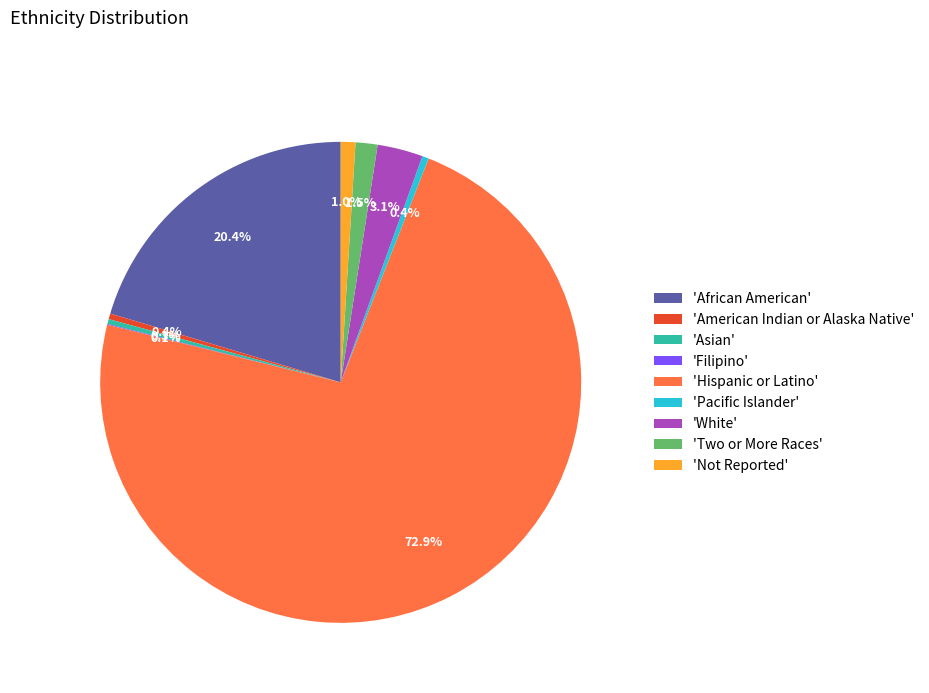

Does 'Hispanic or Latino' account for over 50% of the chart?

Yes